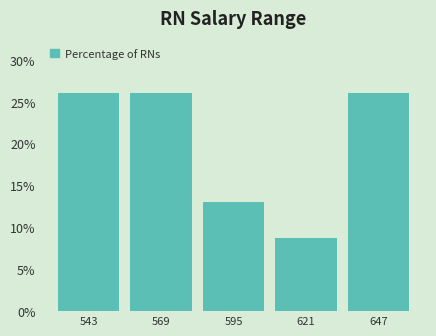

Reading left to right, transcribe this chart: for each bar, give the range it covers on the x-axis and its height. Neither the bar edges nor the heights are printed on the chart, so give them approximately, as read against the axes.

530 to 555: 26.0
555 to 580: 26.0
580 to 610: 13.0
610 to 635: 8.5
635 to 660: 26.0